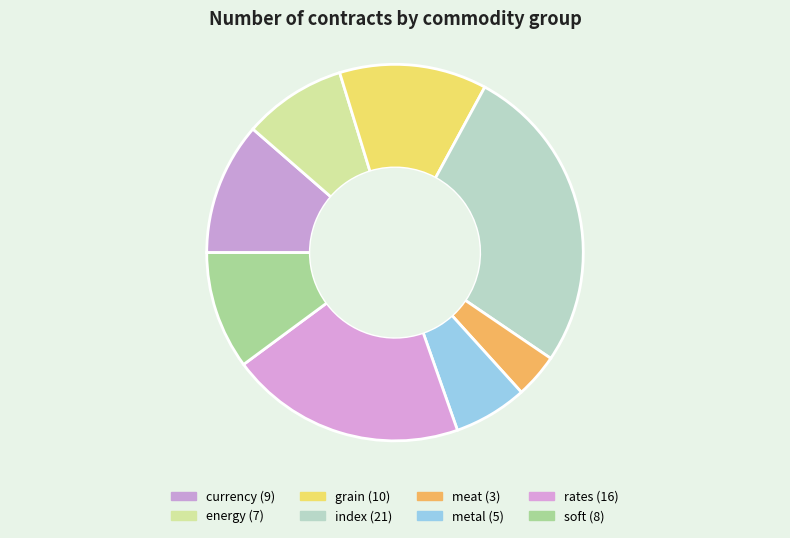

How many segments does this pie chart have?

8